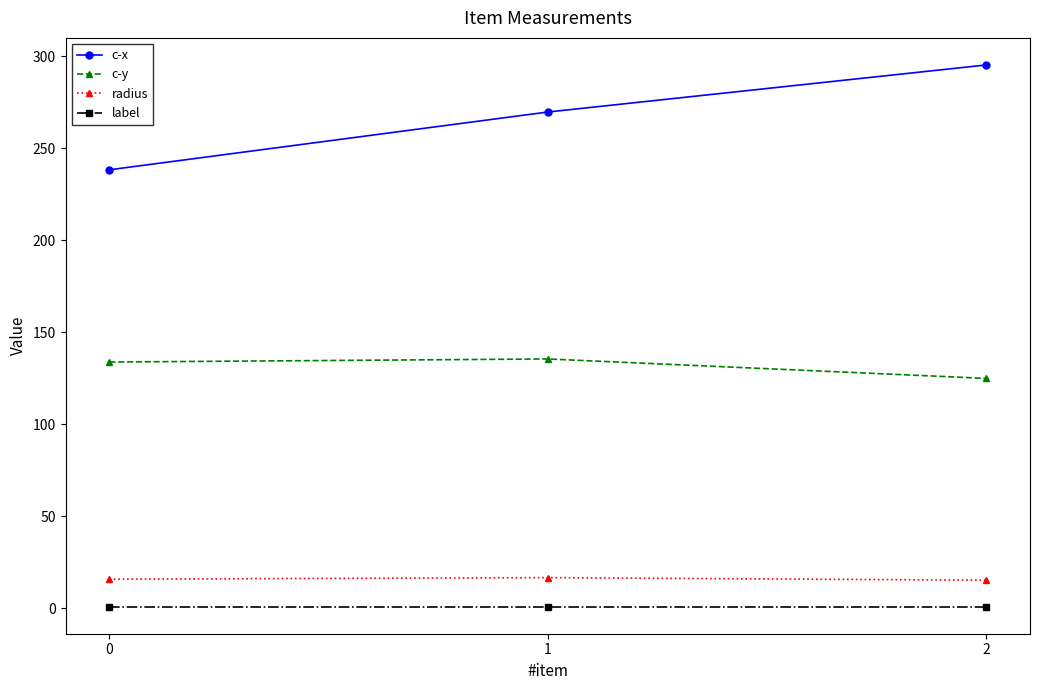

True or false: label has a value of 1.0 at 0.

True